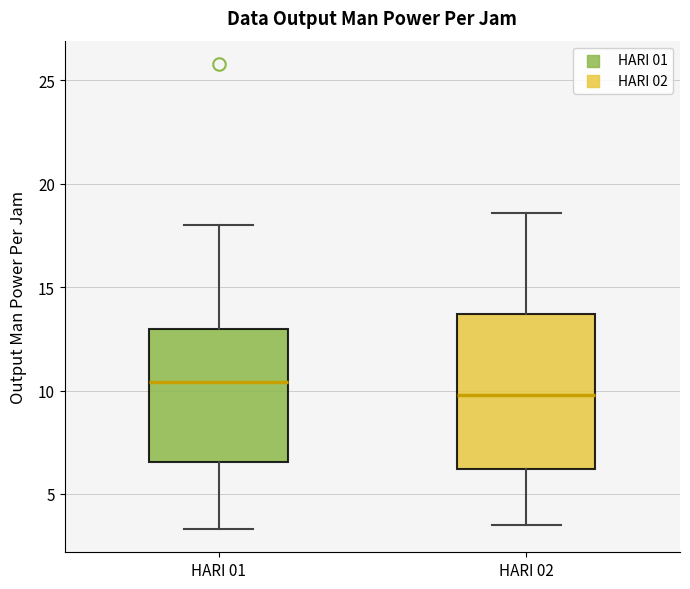

Which box has the lowest median line?

HARI 02